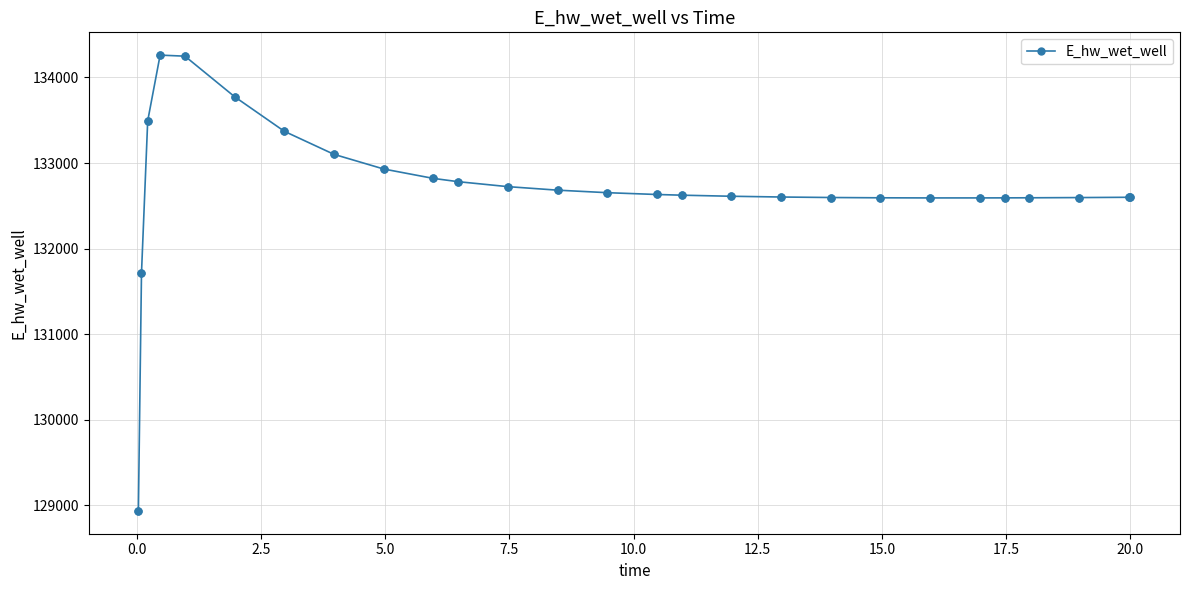

What is the greatest value displayed?

134261.1